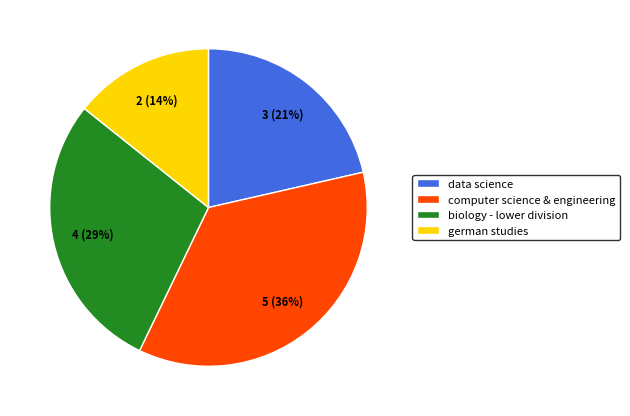

To the nearest percent, what is the difference between the german studies and data science slice percentages?

7%